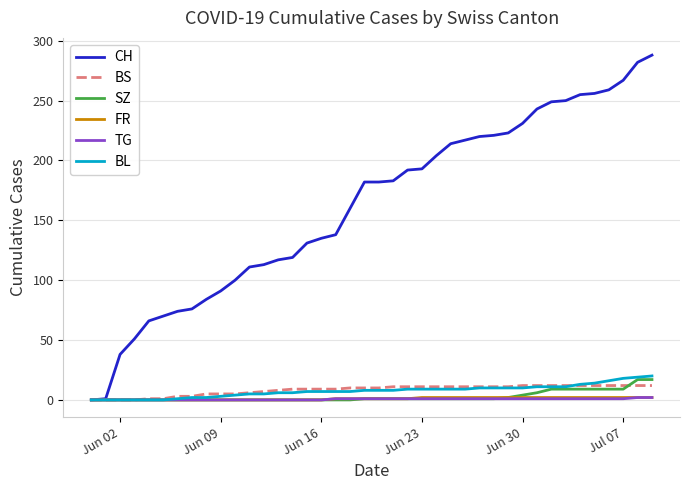

Which series has the largest range (max minus min)?

CH